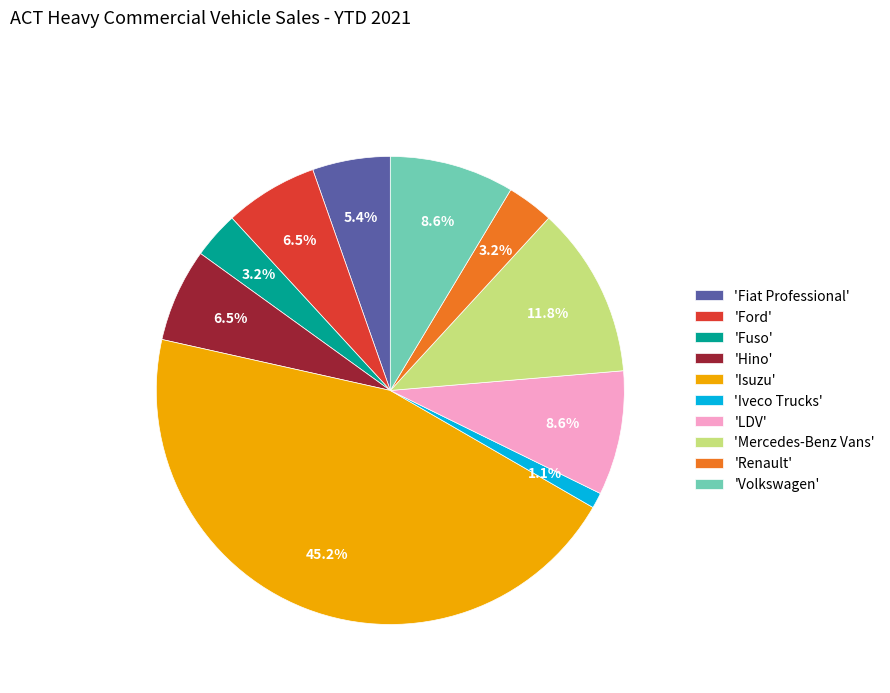

How many slices are in this pie chart?

10